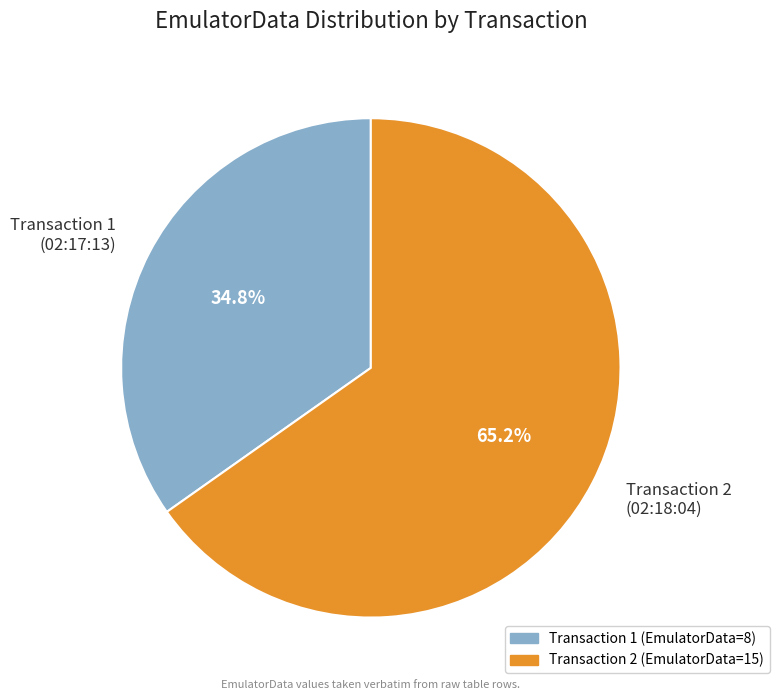

Between Transaction 1 (02:17:13) and Transaction 2 (02:18:04), which is larger?

Transaction 2 (02:18:04)